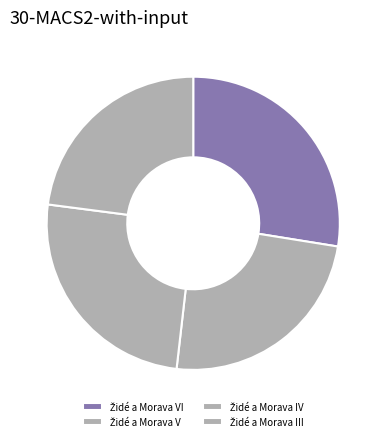

How many slices are in this pie chart?

4